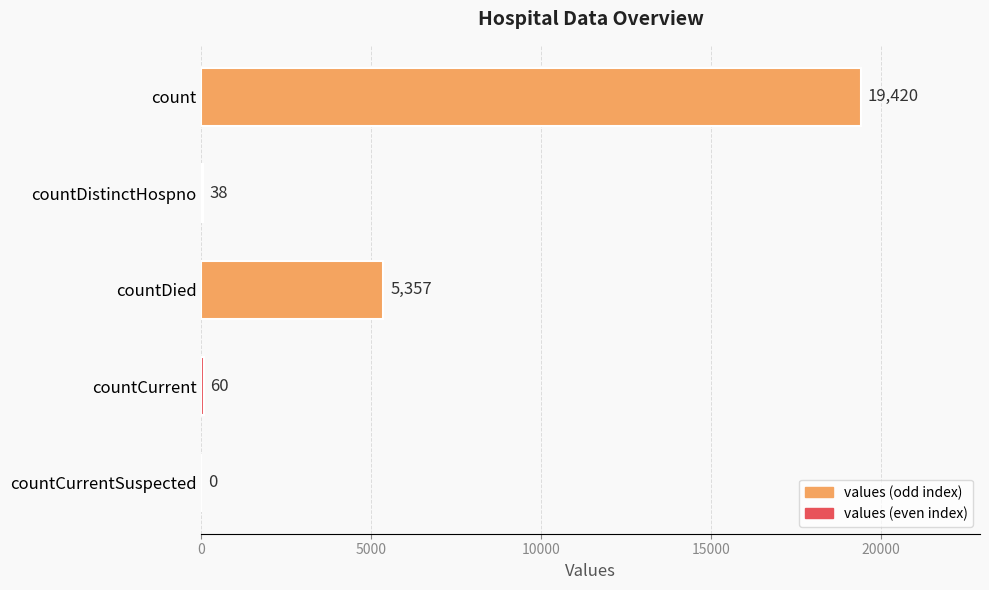

What is the sum of all values?

24875